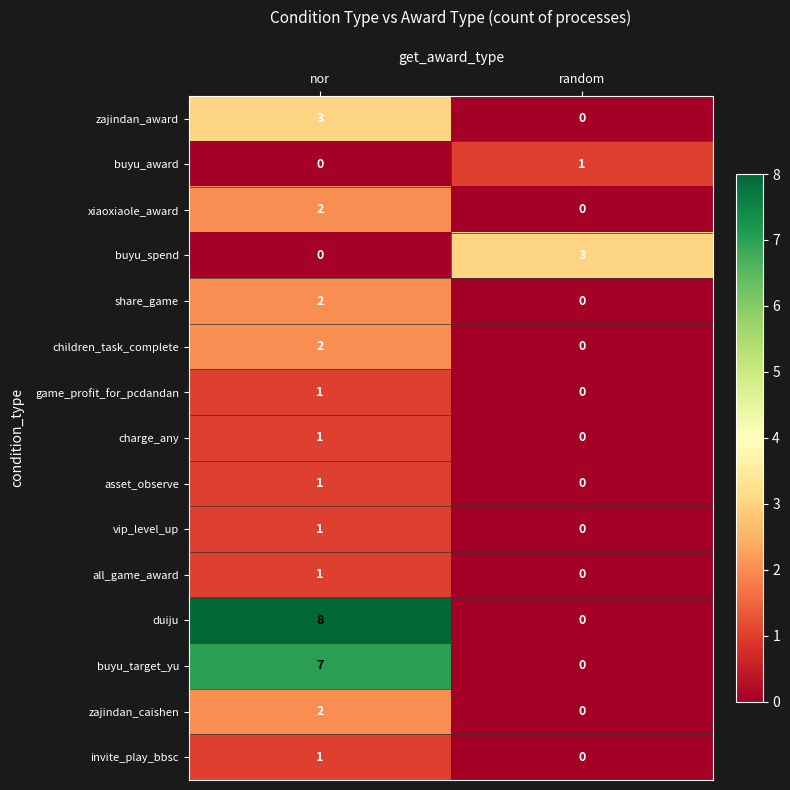

Reading right to left, transcribe all the data shown in this chart.

zajindan_award: 0	3
buyu_award: 1	0
xiaoxiaole_award: 0	2
buyu_spend: 3	0
share_game: 0	2
children_task_complete: 0	2
game_profit_for_pcdandan: 0	1
charge_any: 0	1
asset_observe: 0	1
vip_level_up: 0	1
all_game_award: 0	1
duiju: 0	8
buyu_target_yu: 0	7
zajindan_caishen: 0	2
invite_play_bbsc: 0	1